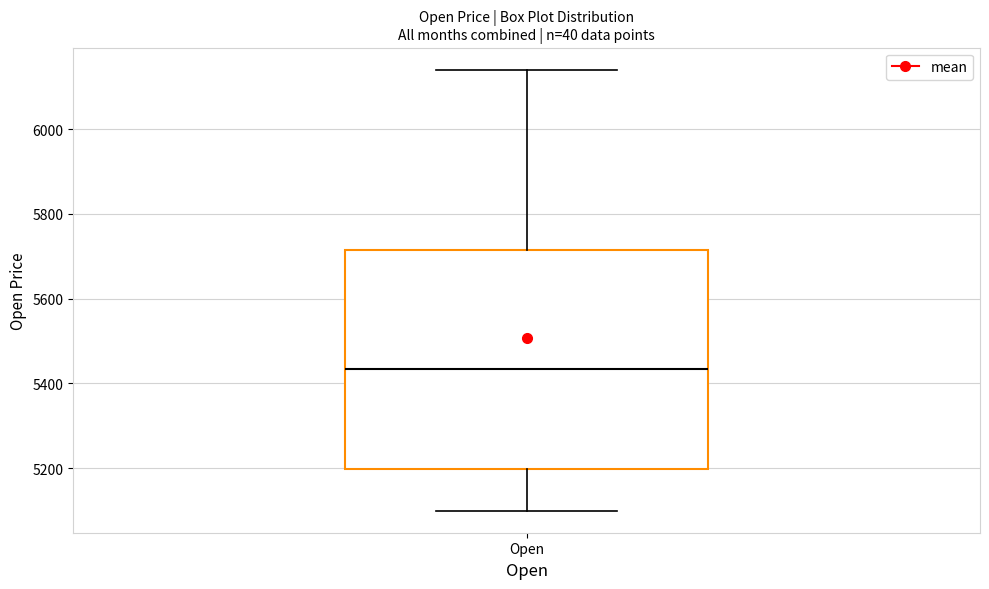

Transcribe this box plot: give where the median line is, the range the box spans, and where the two whiskers end, as read against the y-axis. The values are not printed on the chart, so give them approximately, as read against the axis.

median 5440, box 5200 to 5720, whiskers 5100 to 6140